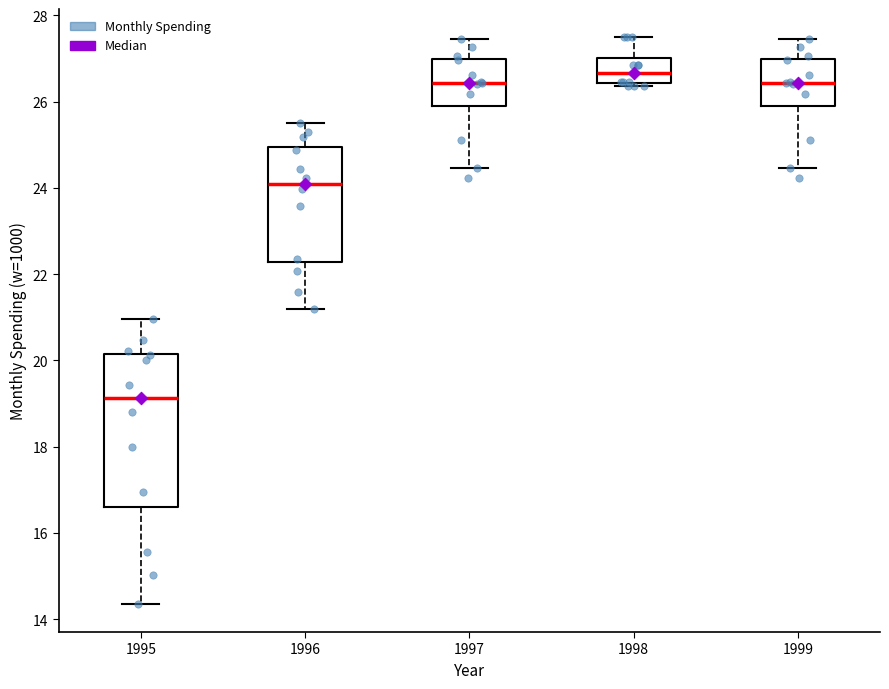

Reading left to right, transcribe this box plot: for each box, give where its median line is, the range the box spans, and where its two whiskers end, as read against the y-axis. The values are not printed on the chart, so give them approximately, as read against the axis.

1995: median 19.2, box 16.6 to 20.2, whiskers 14.4 to 21.0
1996: median 24.2, box 22.2 to 25.0, whiskers 21.2 to 25.4
1997: median 26.4, box 26.0 to 27.0, whiskers 24.4 to 27.4
1998: median 26.6, box 26.4 to 27.0, whiskers 26.4 (just below the box's lower edge) to 27.4
1999: median 26.4, box 26.0 to 27.0, whiskers 24.4 to 27.4